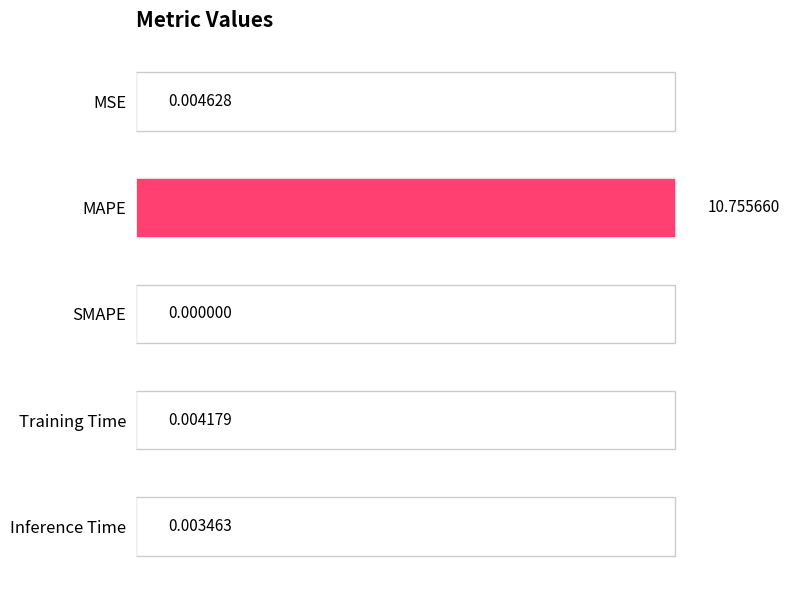

Which has a higher value, Training Time or MAPE?

MAPE